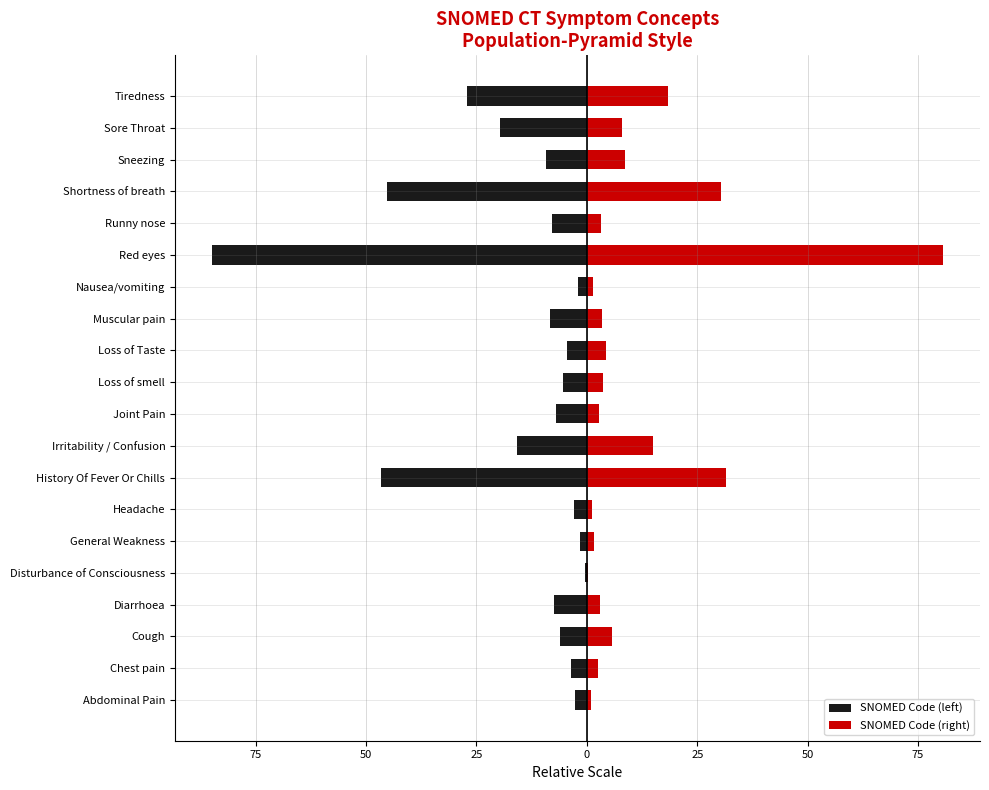

What is the value of the SNOMED Code (left) bar at the 2nd from the left?

-3.6